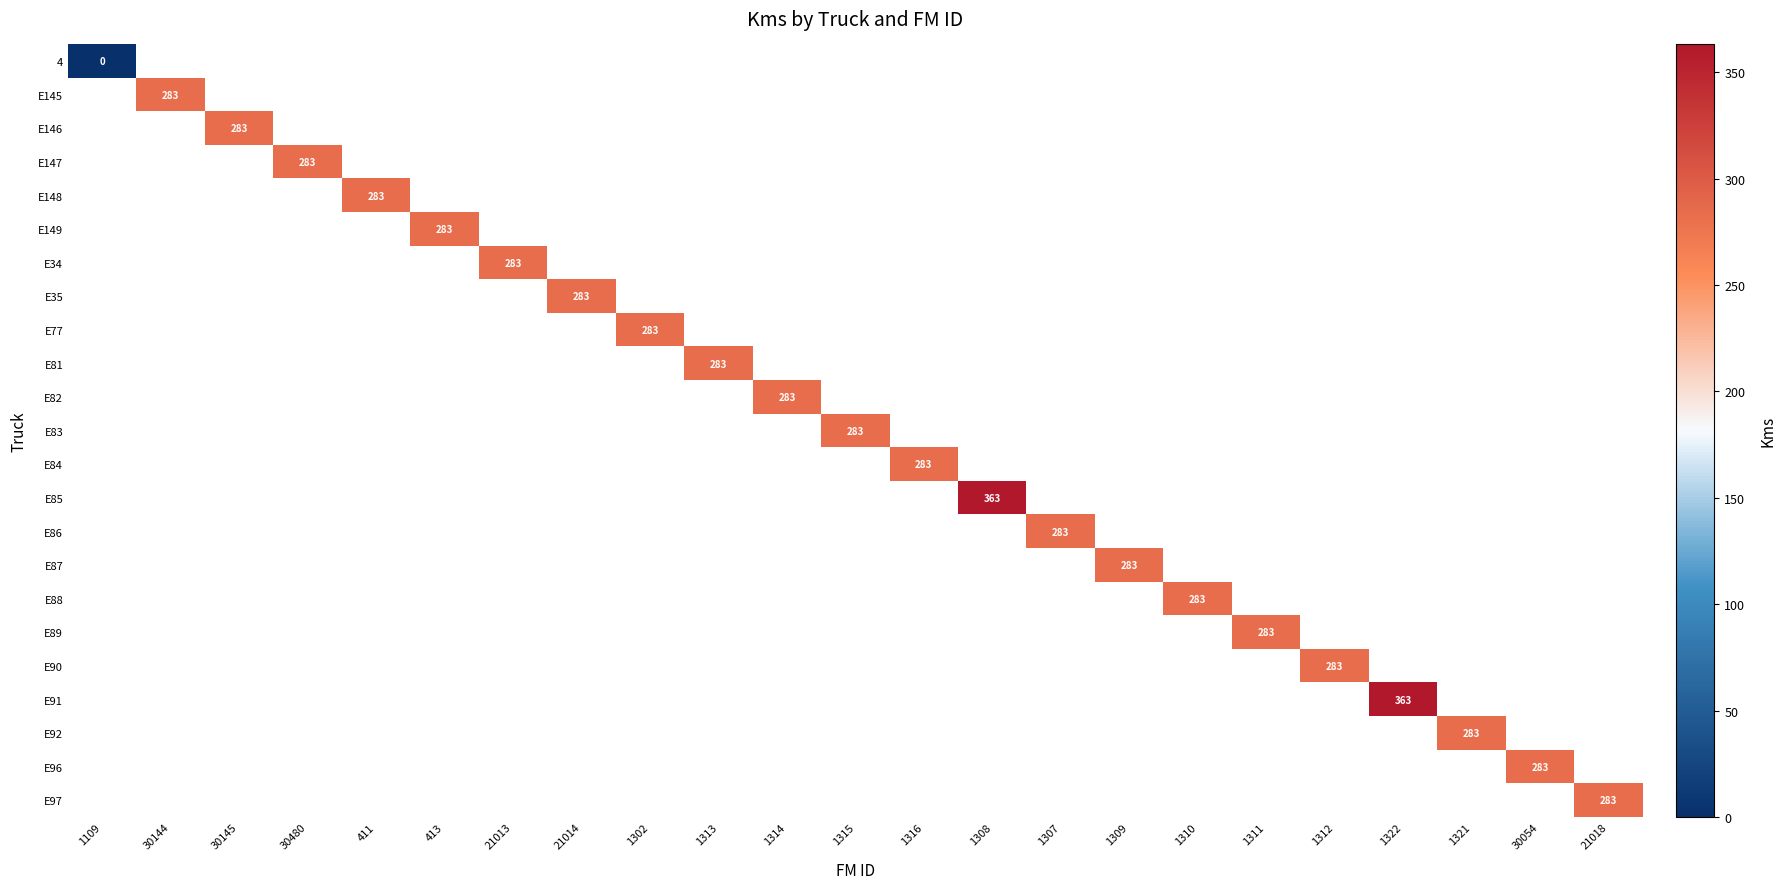

Rank the series at 1309 from lowest to highest value.

4, E145, E146, E147, E148, E149, E34, E35, E77, E81, E82, E83, E84, E85, E86, E87, E88, E89, E90, E91, E92, E96, E97